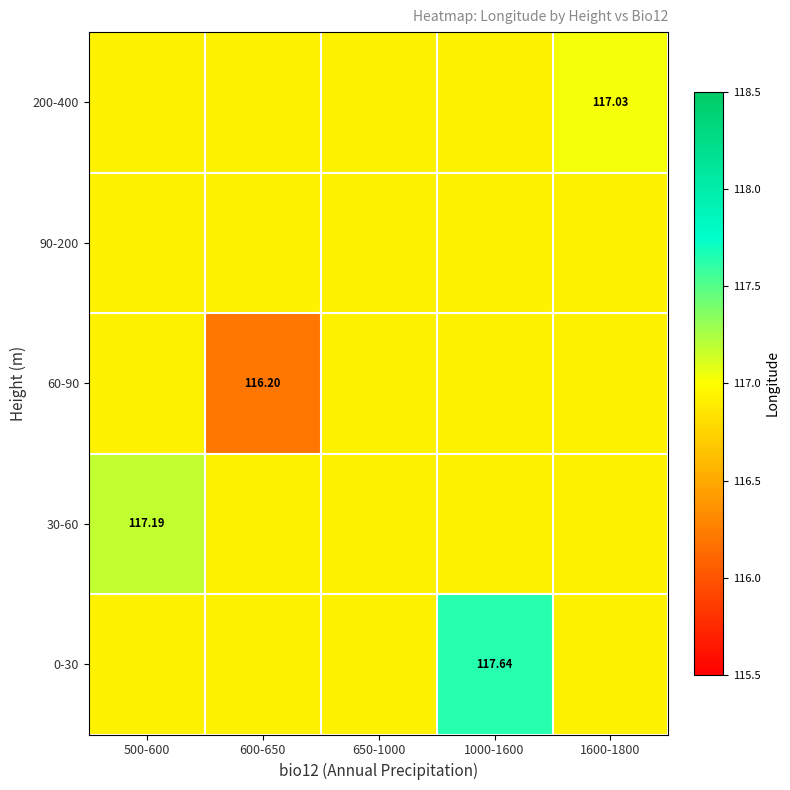

What is the total value across all series at 600-650?

583.9